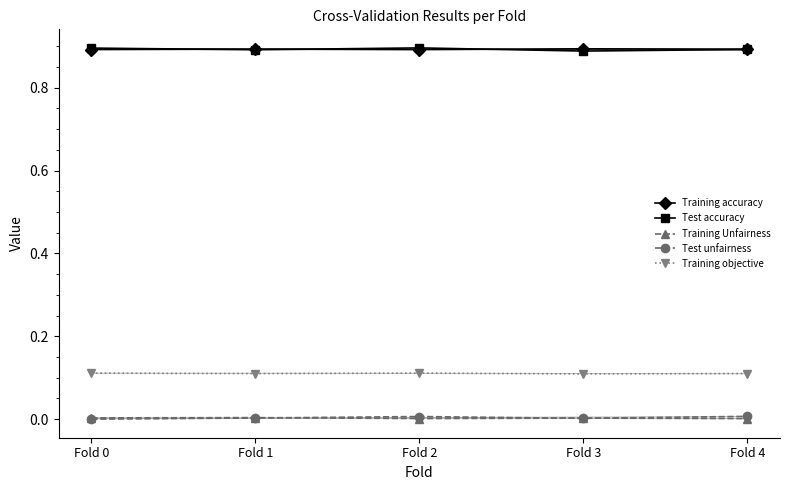

How many interior local peaks does the Training Unfairness series have?

2